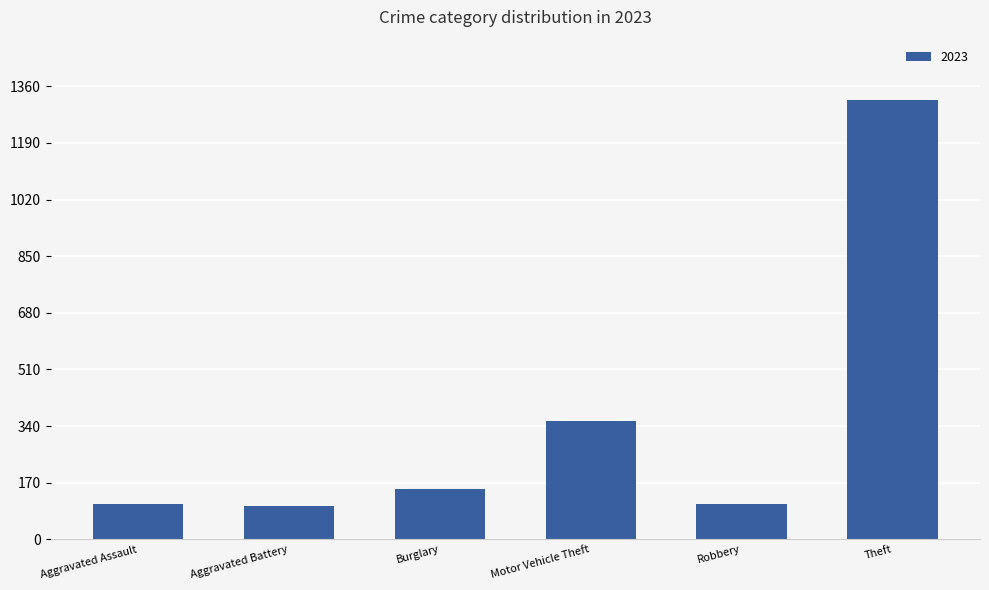

At which label is the value closest to 708?

Motor Vehicle Theft